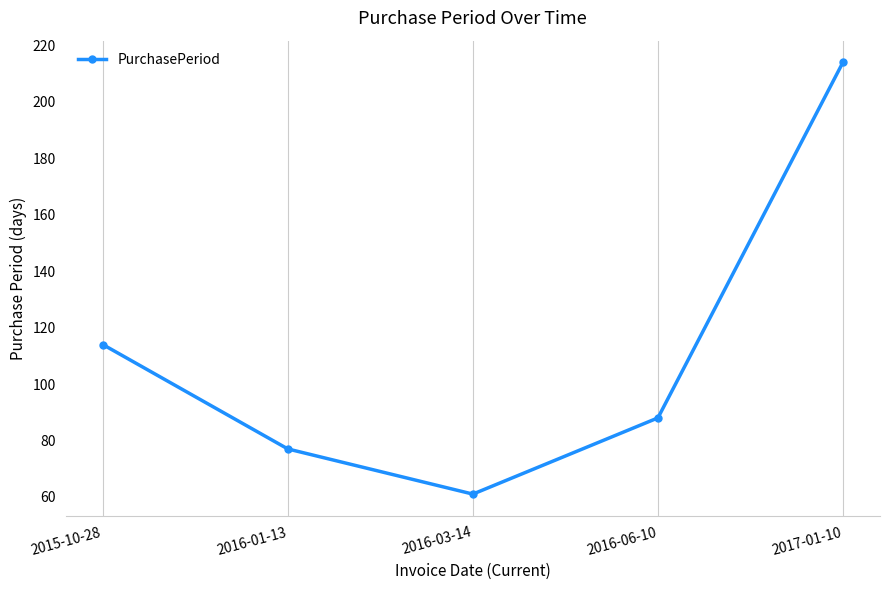

Is this an area chart (filled region under the line)?

No